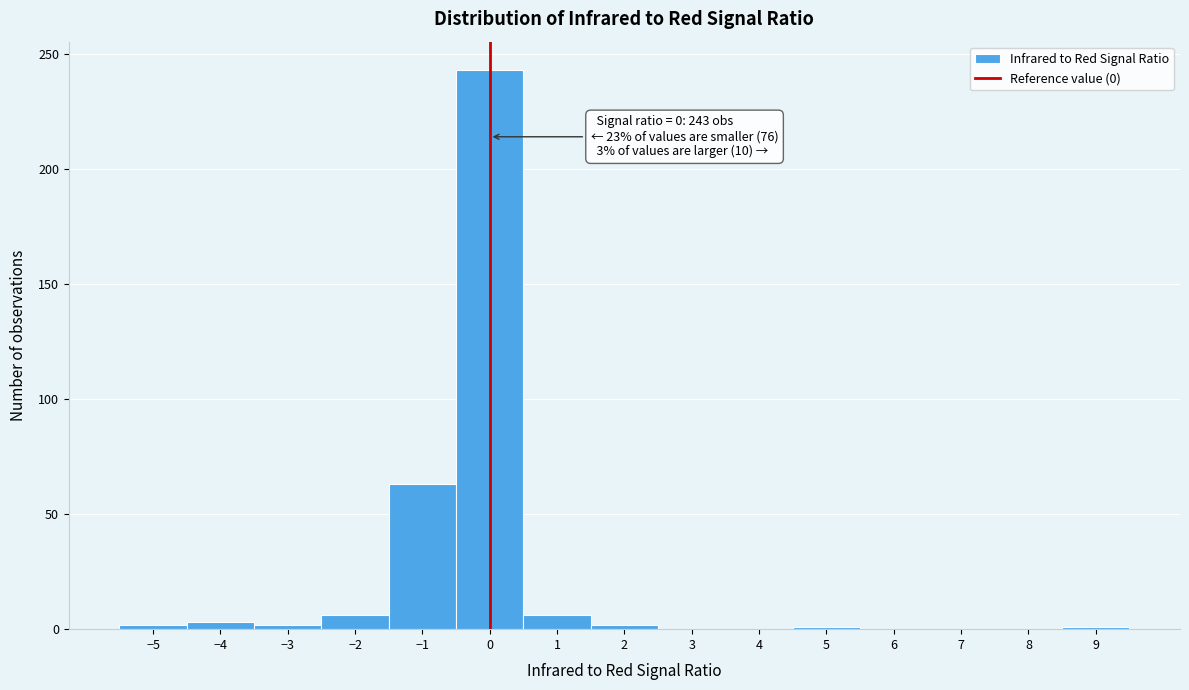

Which range on the x-axis has the tallest bar?

-0.5 to 0.5